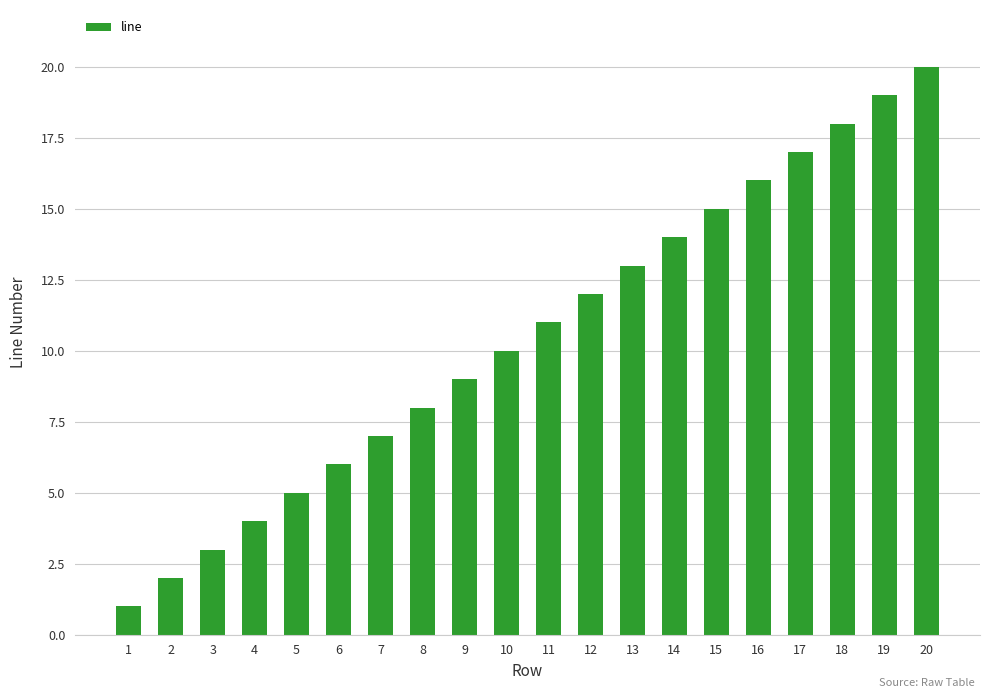

What is the sum of all values?

210